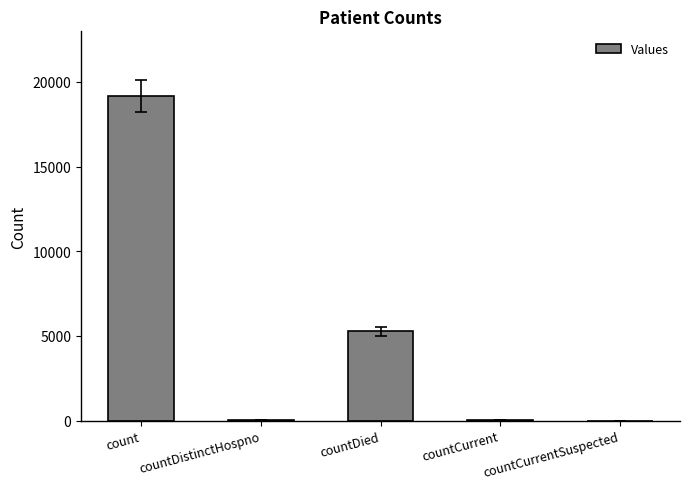

At which label is the value closest to 9579?

countDied